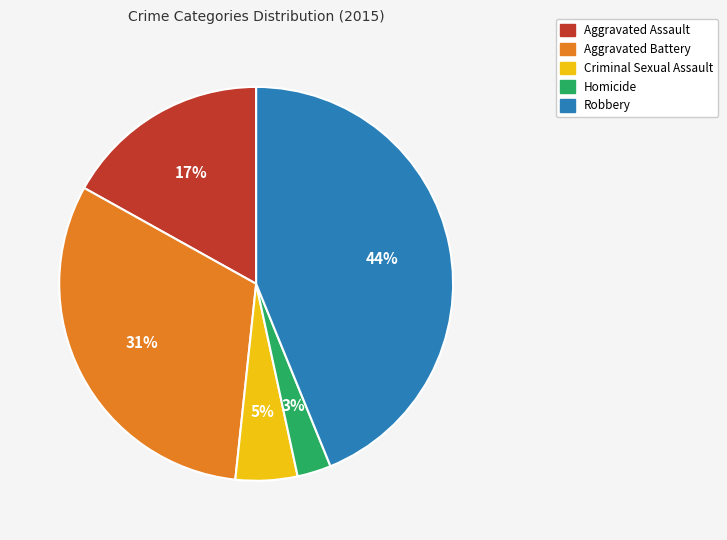

What is the largest slice in the pie chart?

Robbery